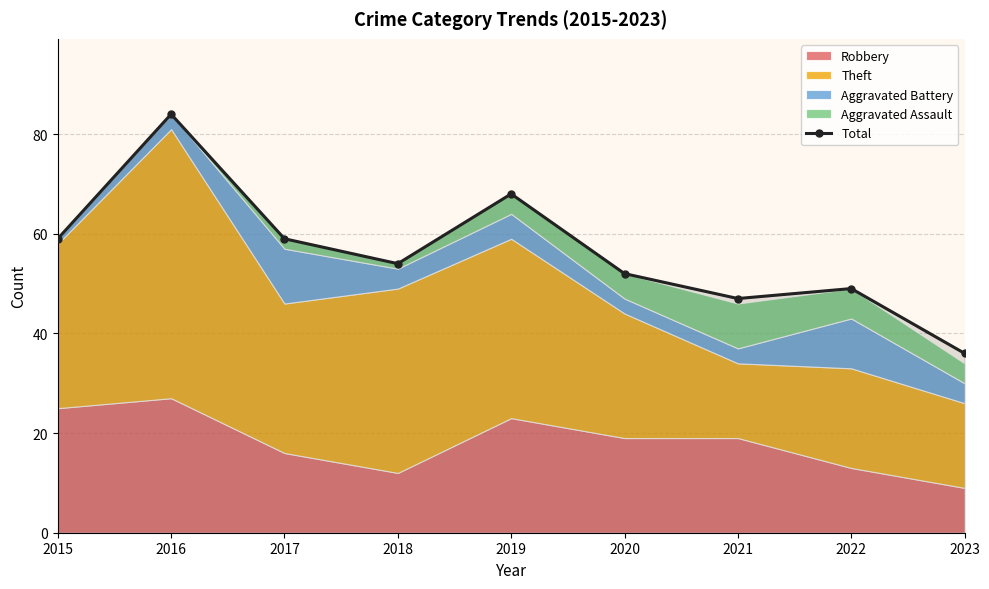

What is the value of the 7th point from the left?

47